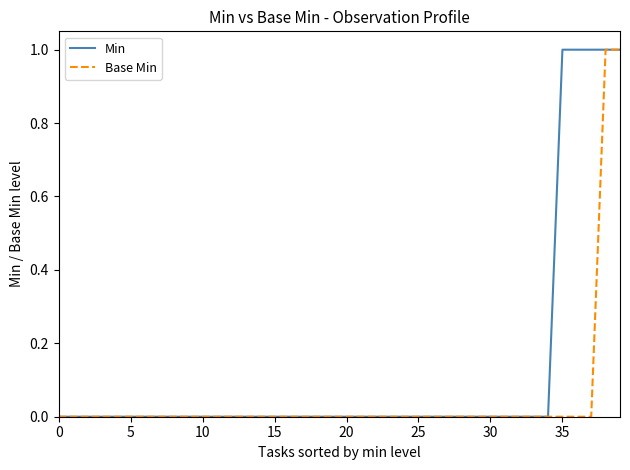

Which series has the largest total across all categories?

Min